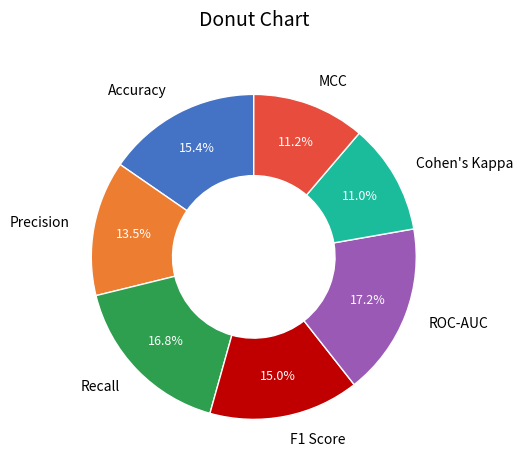

How much of the chart is everything except MCC?

88.8%